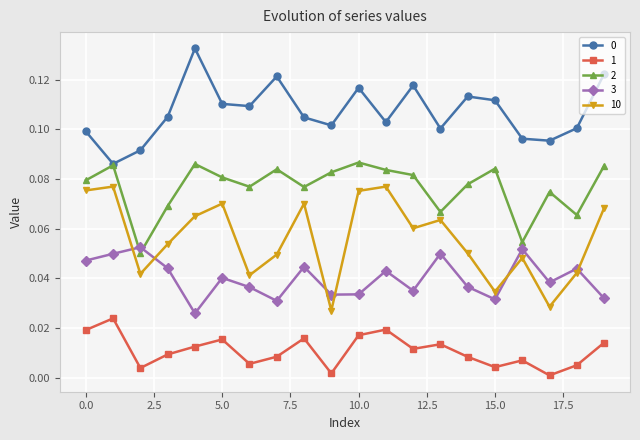

Which series has the widest spread of values?

10